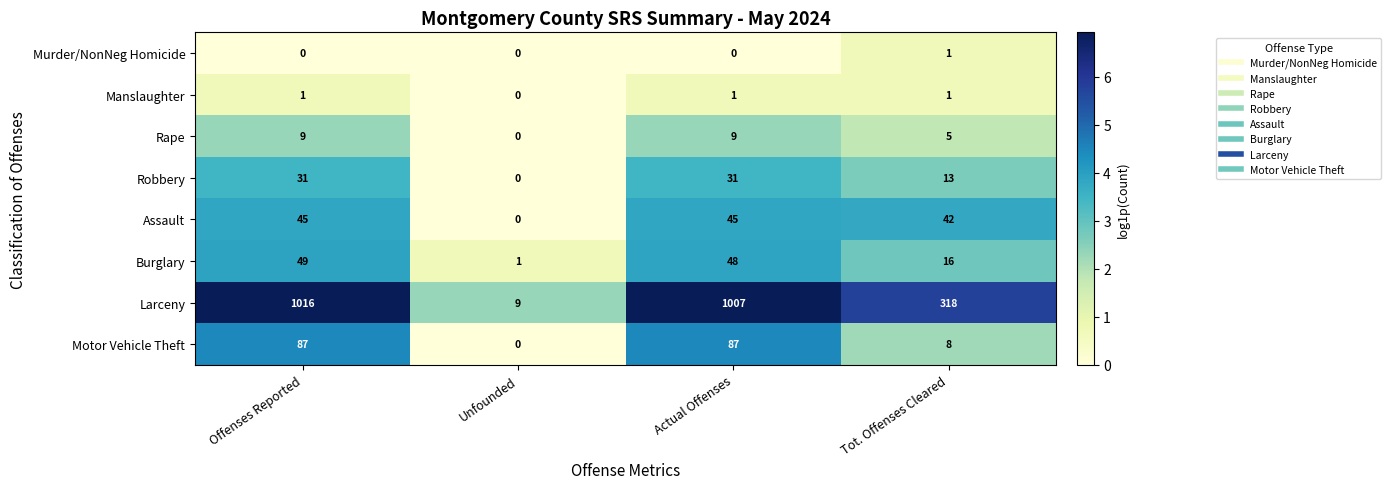

Which series has the widest spread of values?

Larceny